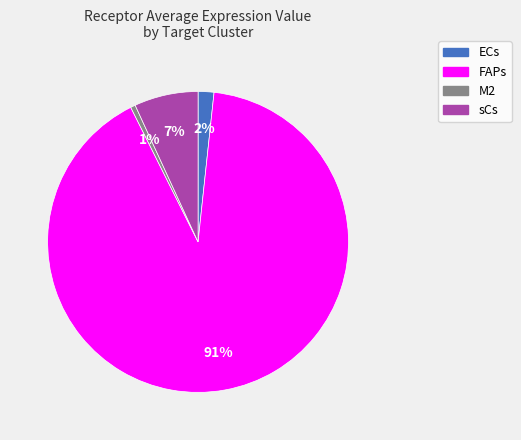

How many slices are in this pie chart?

4